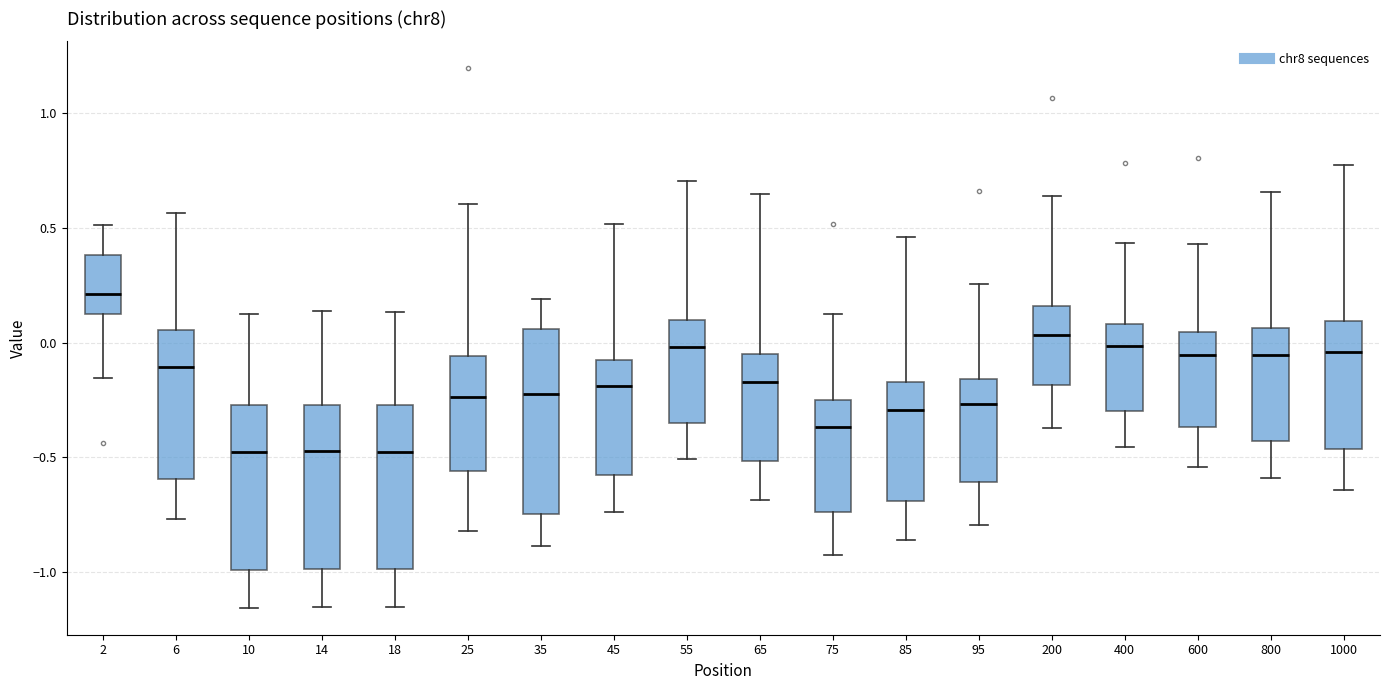

Where is the upper edge of the box at x = 45 on the y-axis? The values are not printed on the chart, so give them approximately, as read against the axis.

-0.10